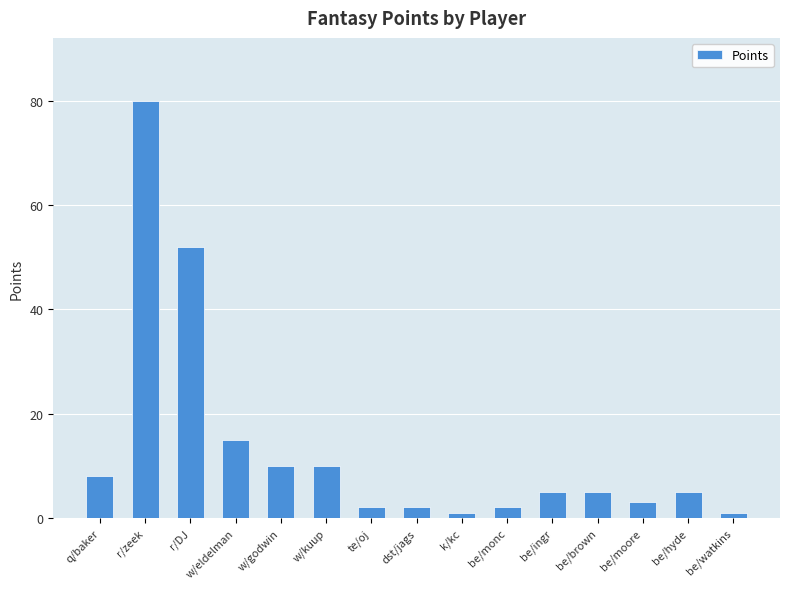

What is the approximate value at r/DJ, to the nearest 10?

50